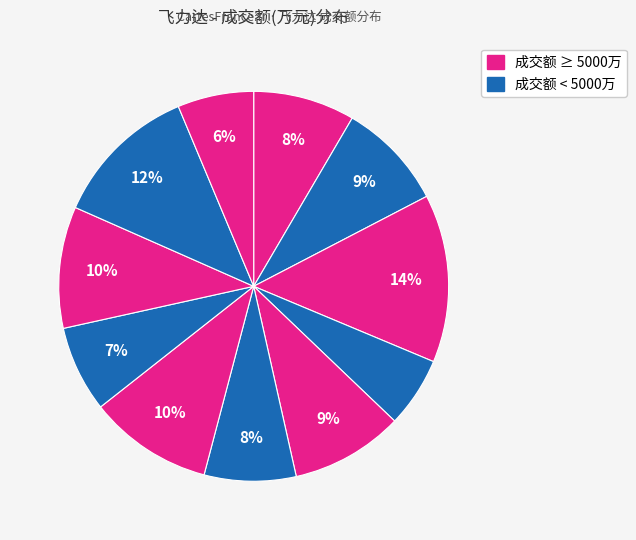

How many segments does this pie chart have?

11